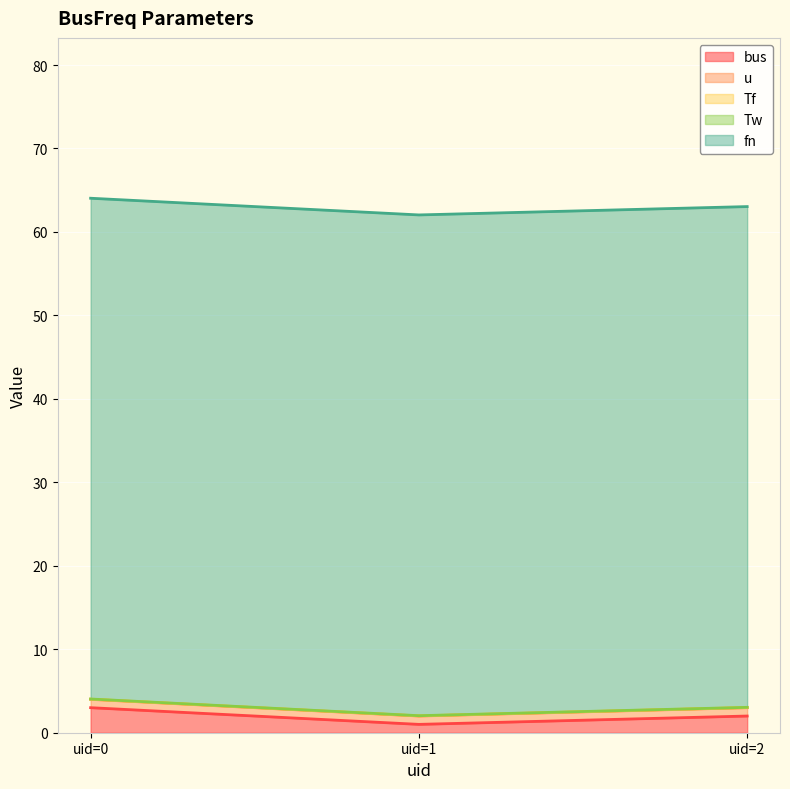

True or false: u has a value of 1.4 at 0.

False